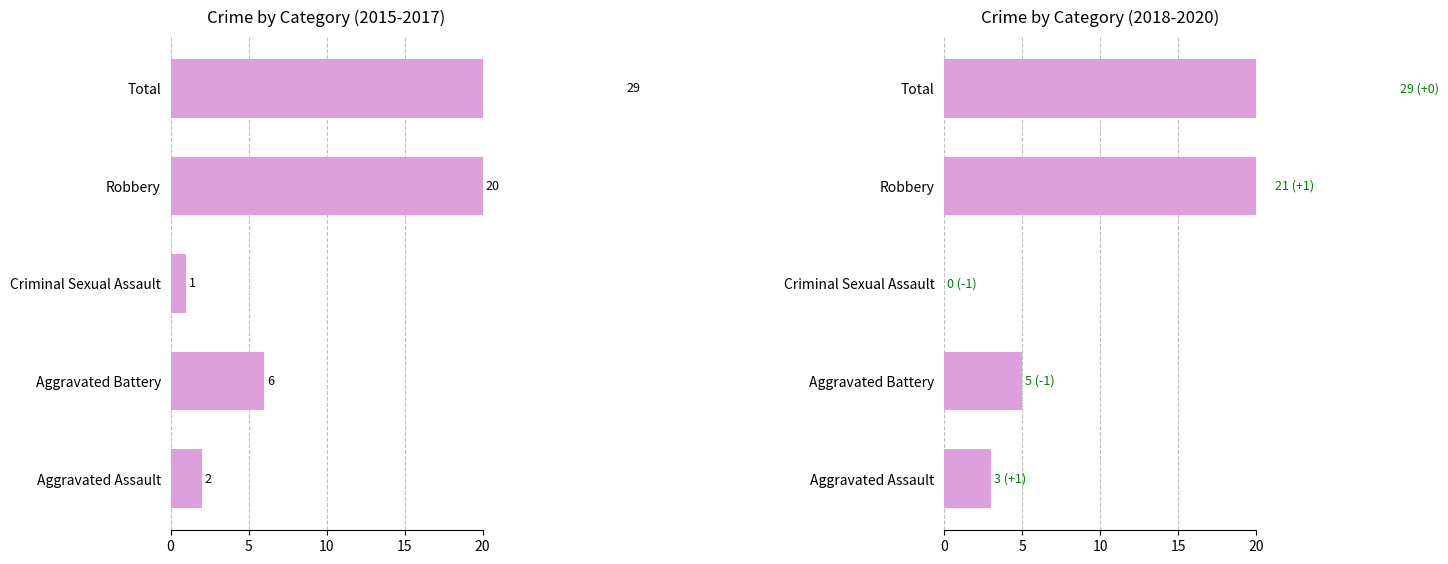

What is the spread (max minus min) of values at Aggravated Battery?

1